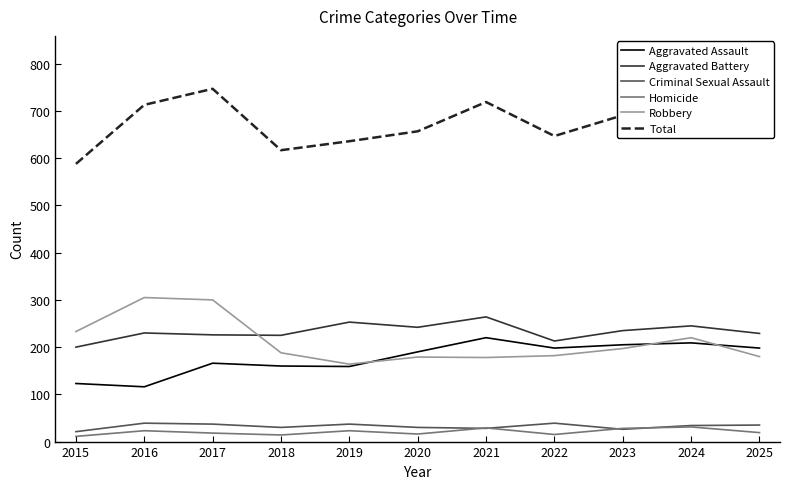

What is the difference between the maximum and minimum values in the Aggravated Battery series?

64